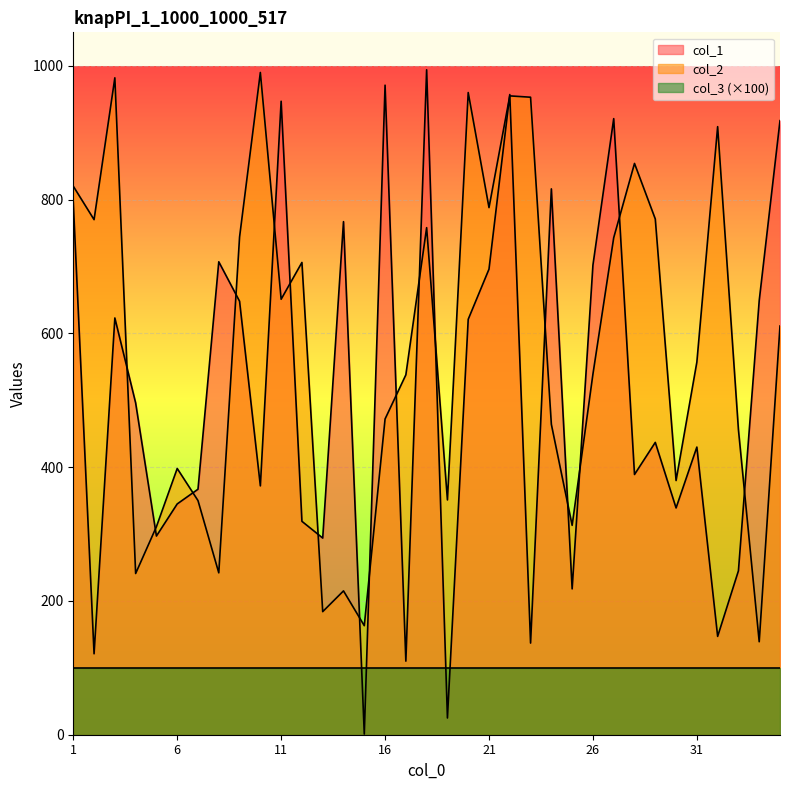

Count the number of categories in the chart.

35